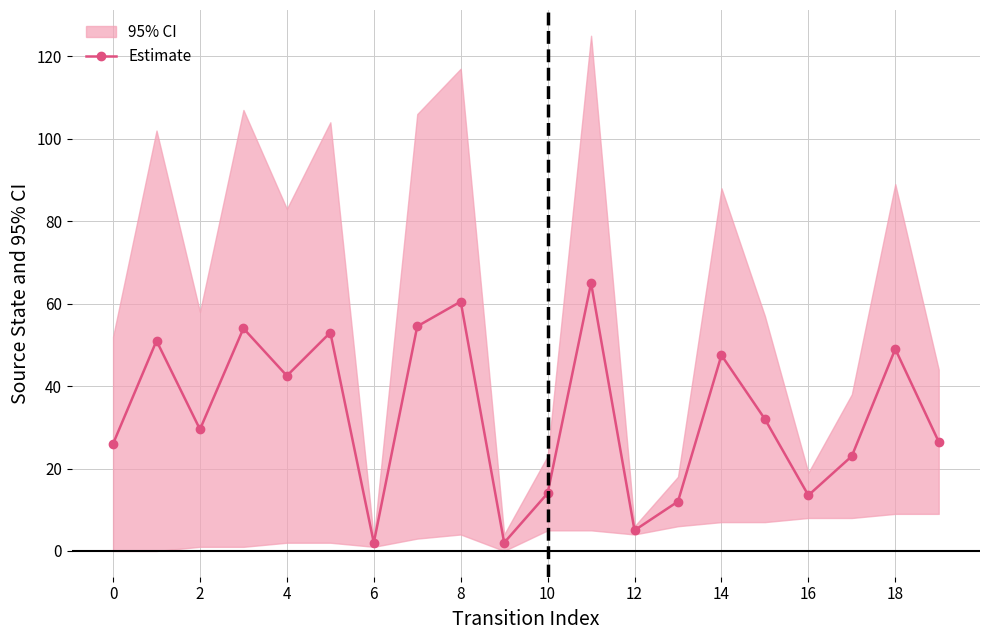

Is this an area chart (filled region under the line)?

No